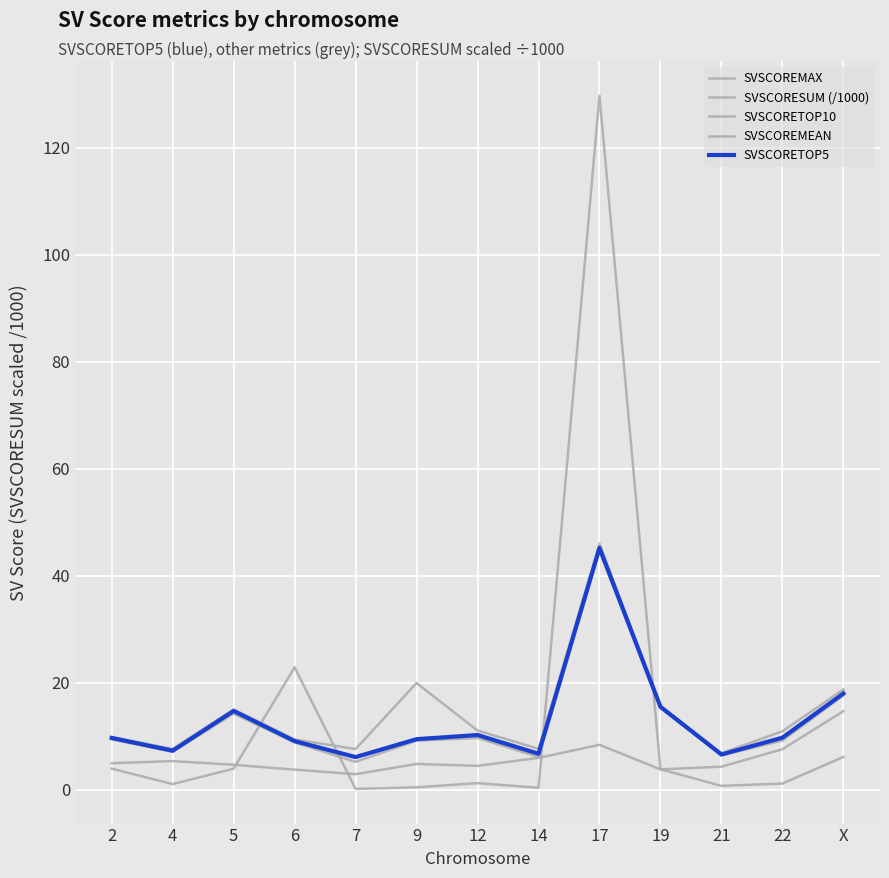

True or false: SVSCOREMAX and SVSCOREMEAN cross at least once.

False